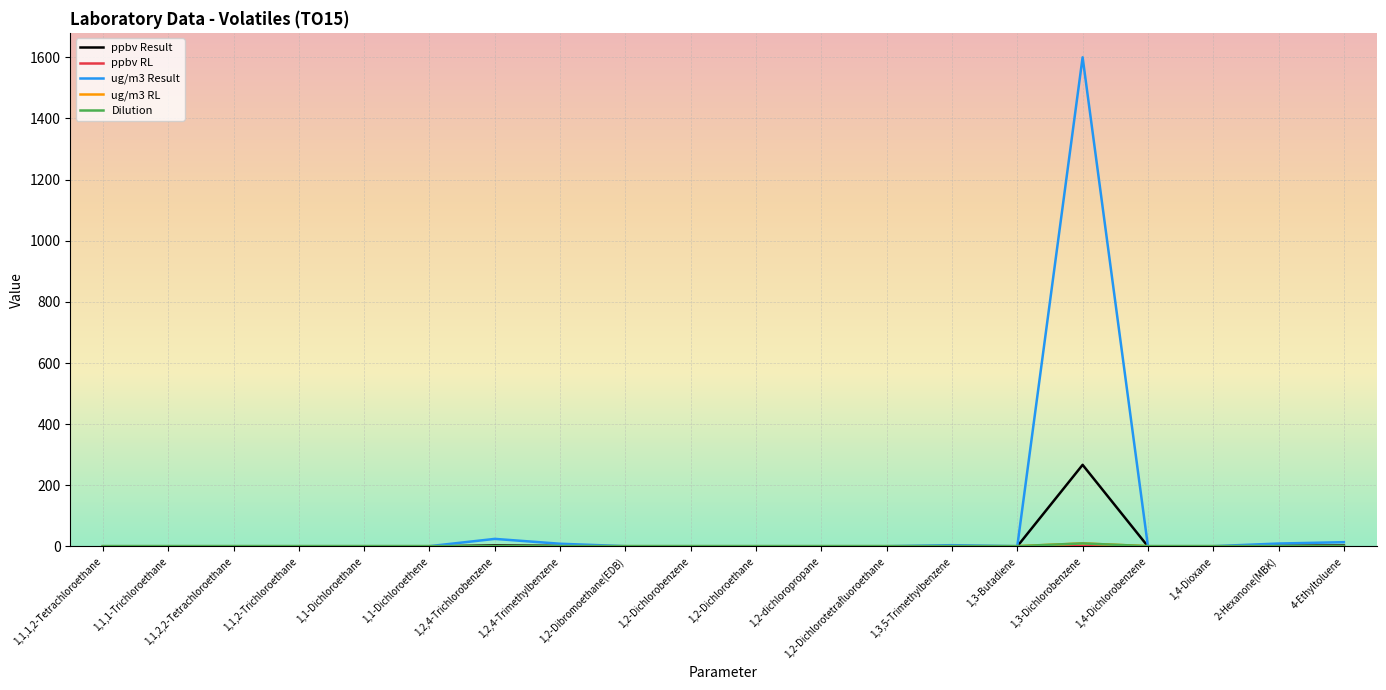

How many interior local valleys does the ug/m3 Result series have?

1